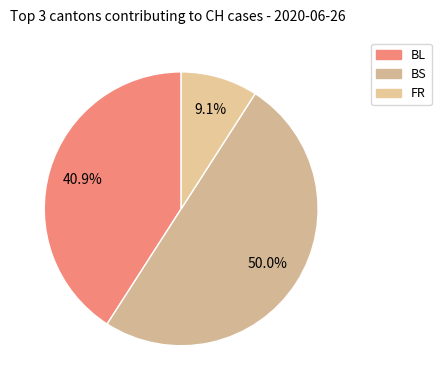

Is there any slice that represents more than half of the pie?

No